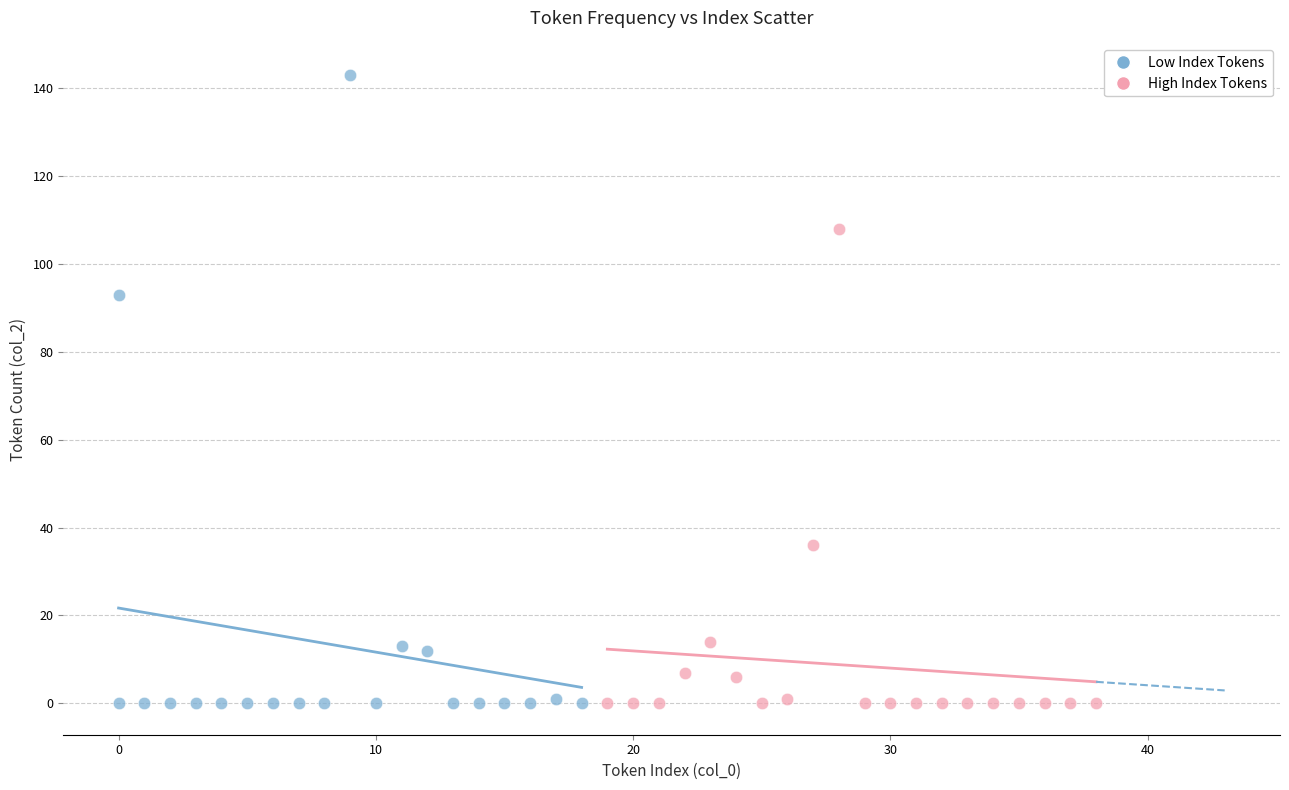

Which series contains the highest Y value?

Low Index Tokens